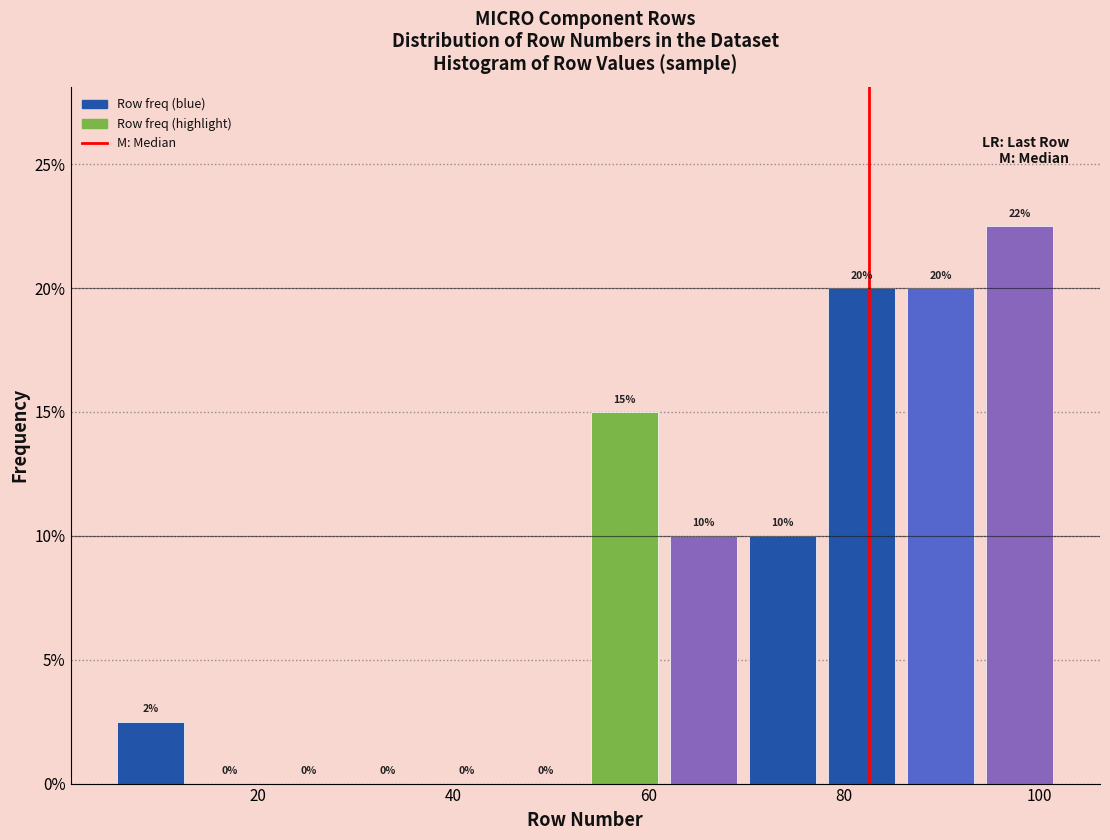

Which range on the x-axis has the tallest bar?

94 to 102